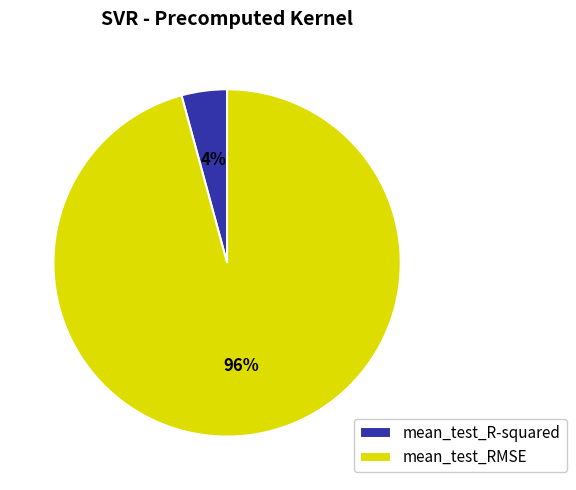

Do mean_test_R-squared and mean_test_RMSE together represent more than half of the pie?

Yes